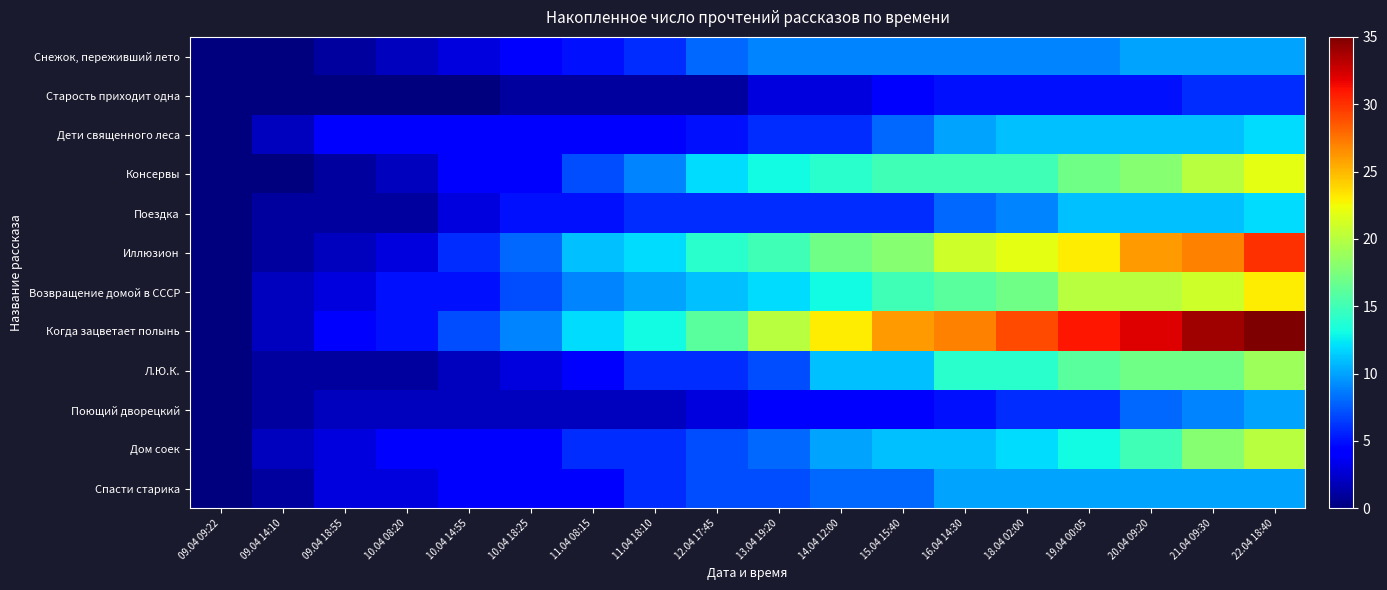

Which series has the largest range (max minus min)?

Когда зацветает полынь